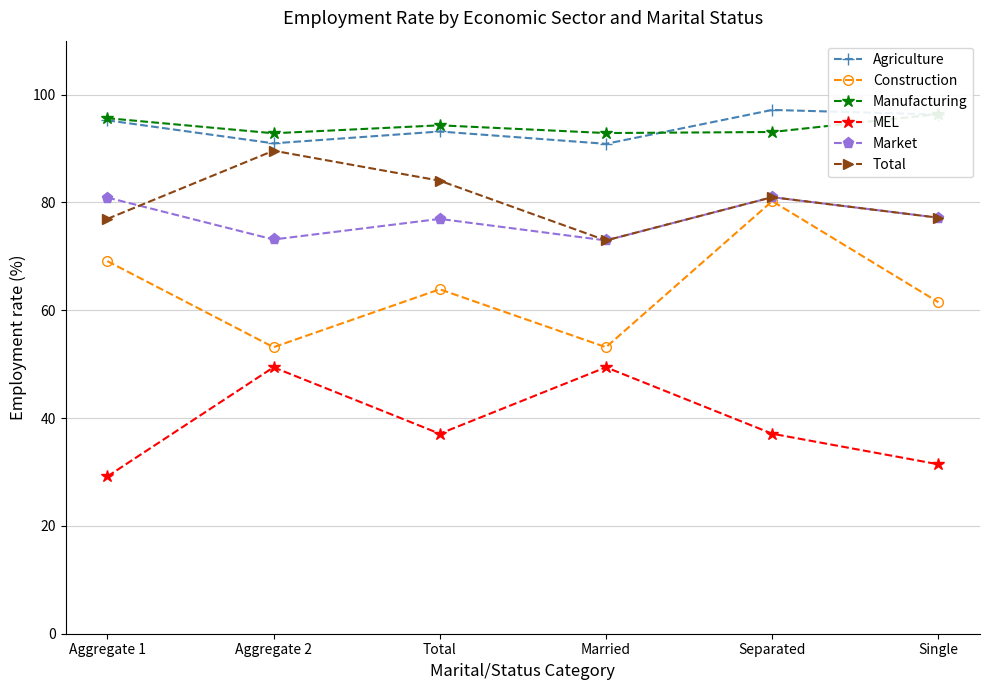

Which category has the lowest value in the Construction series?

Aggregate 2